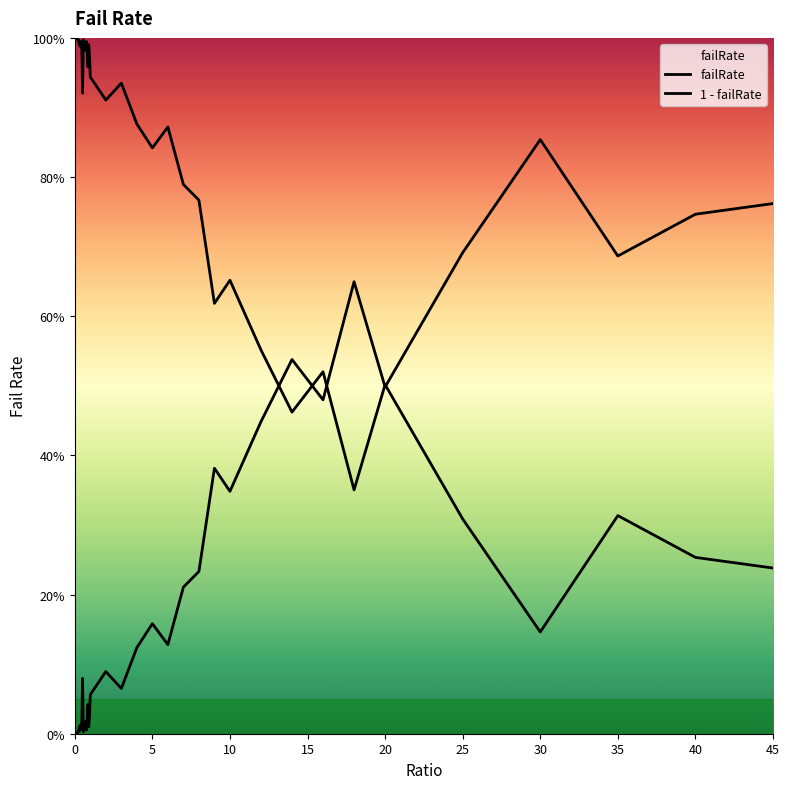

Is this an area chart (filled region under the line)?

Yes